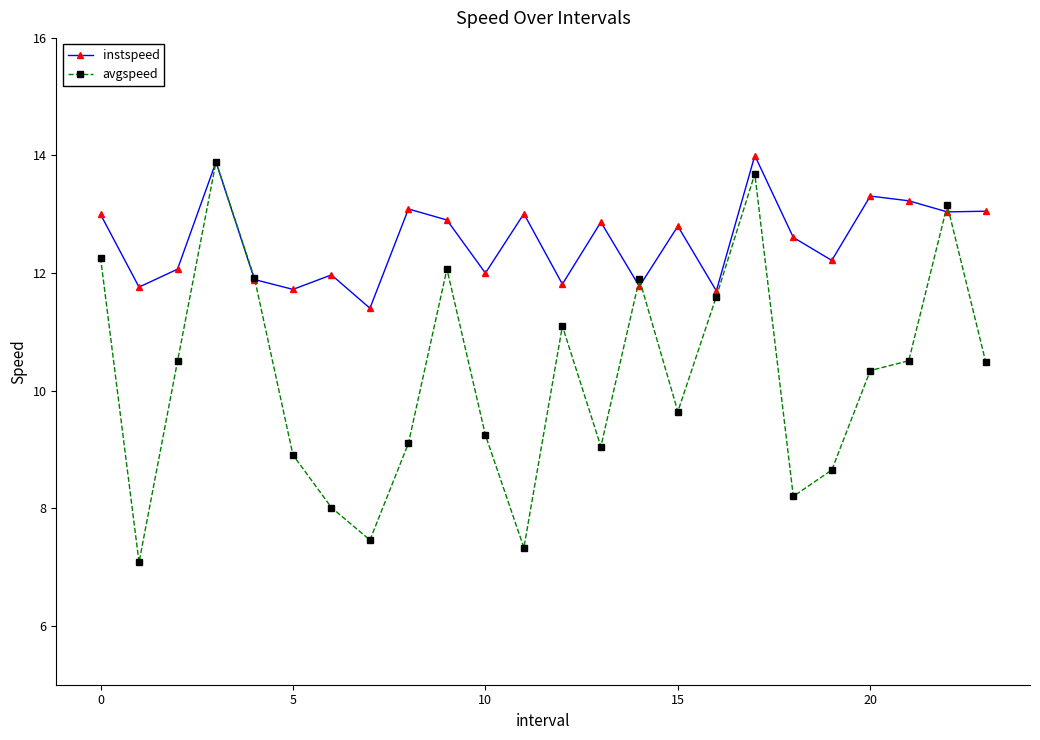

Rank the series by their average value, from highest to lowest.

instspeed, avgspeed